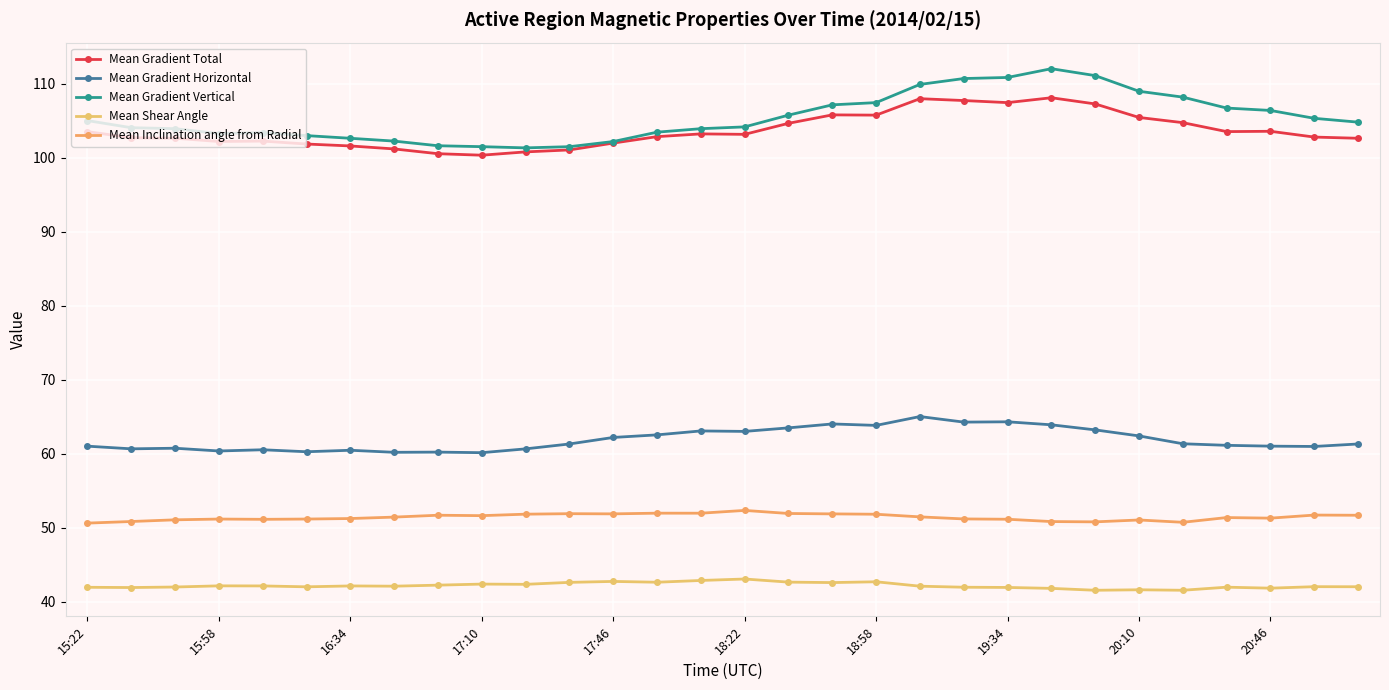

At which category is the sum across all series the highest?

22